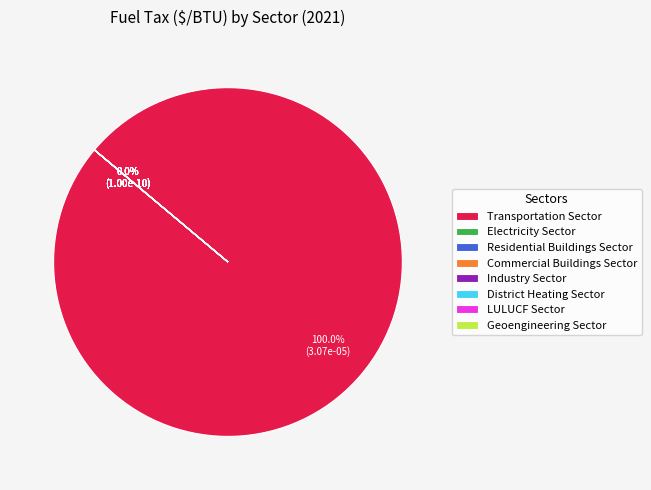

Count the number of slices in the pie.

8